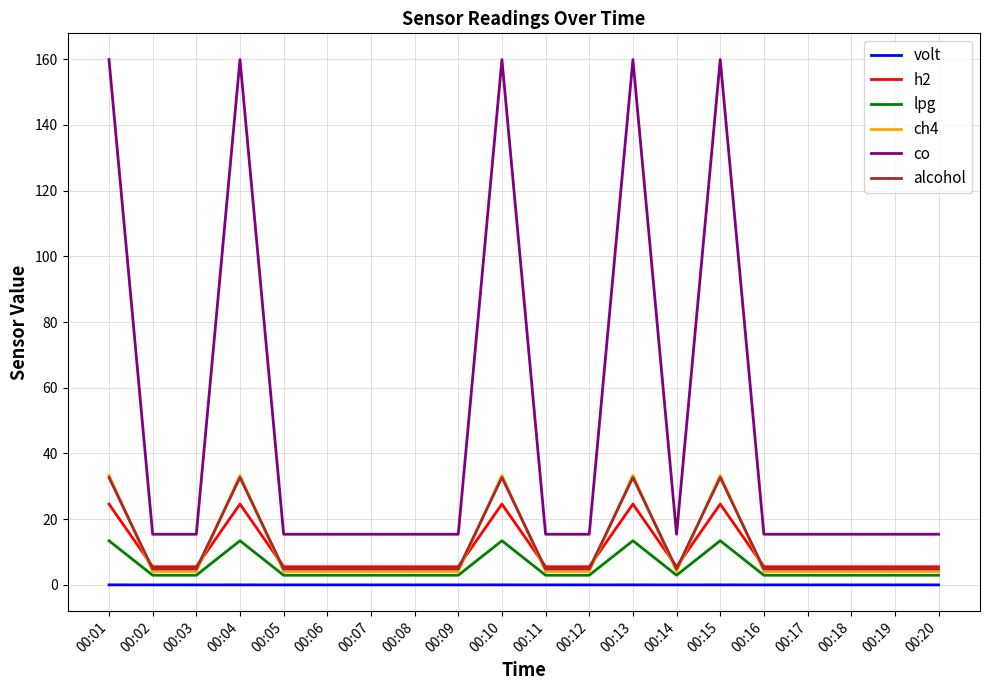

Is the value of lpg at 00:15 greater than the value of alcohol at 00:12?

Yes